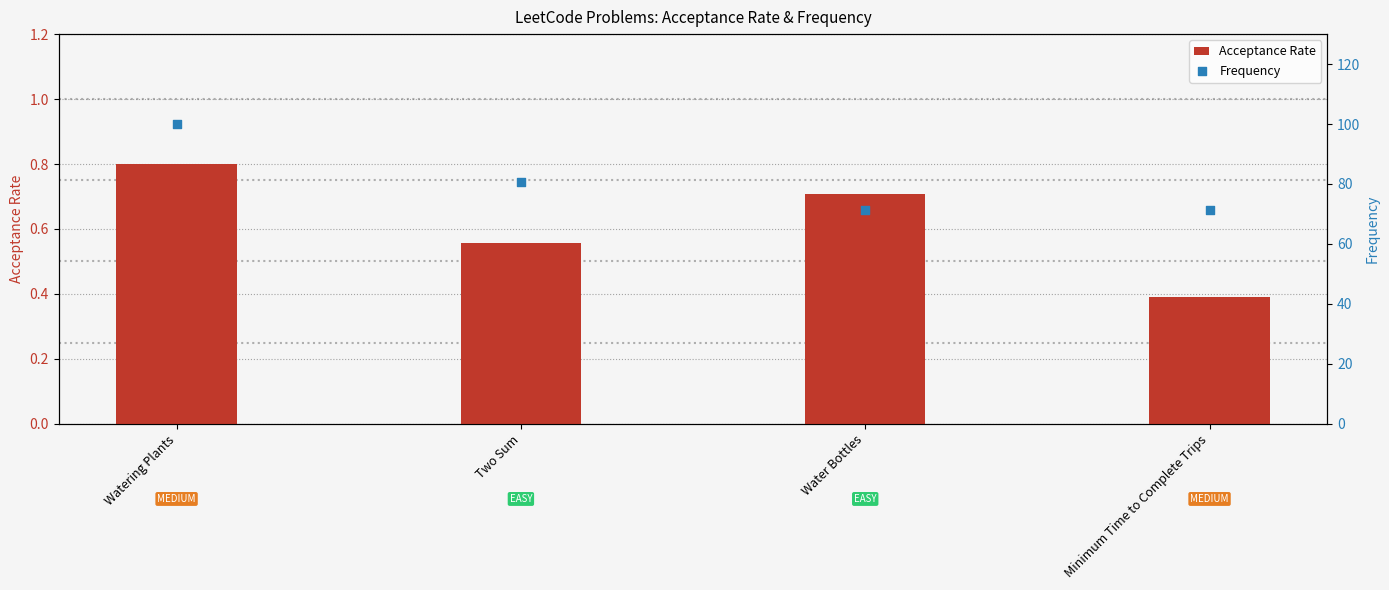

Which series reaches the maximum Y coordinate?

Frequency